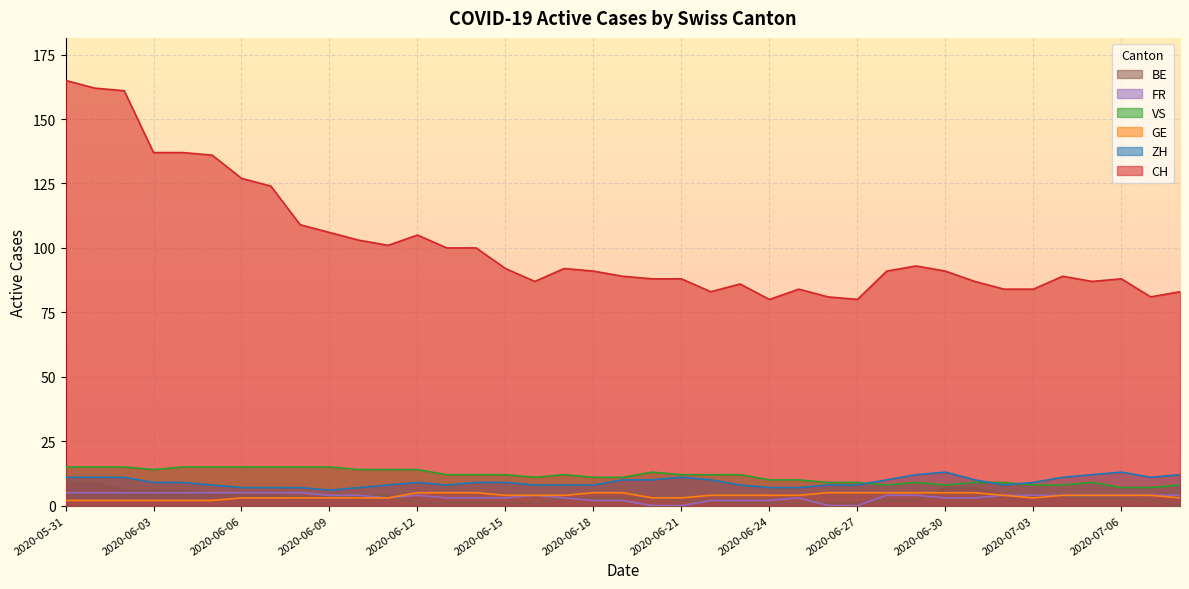

At how many categories does at least one series exceed 62?

39